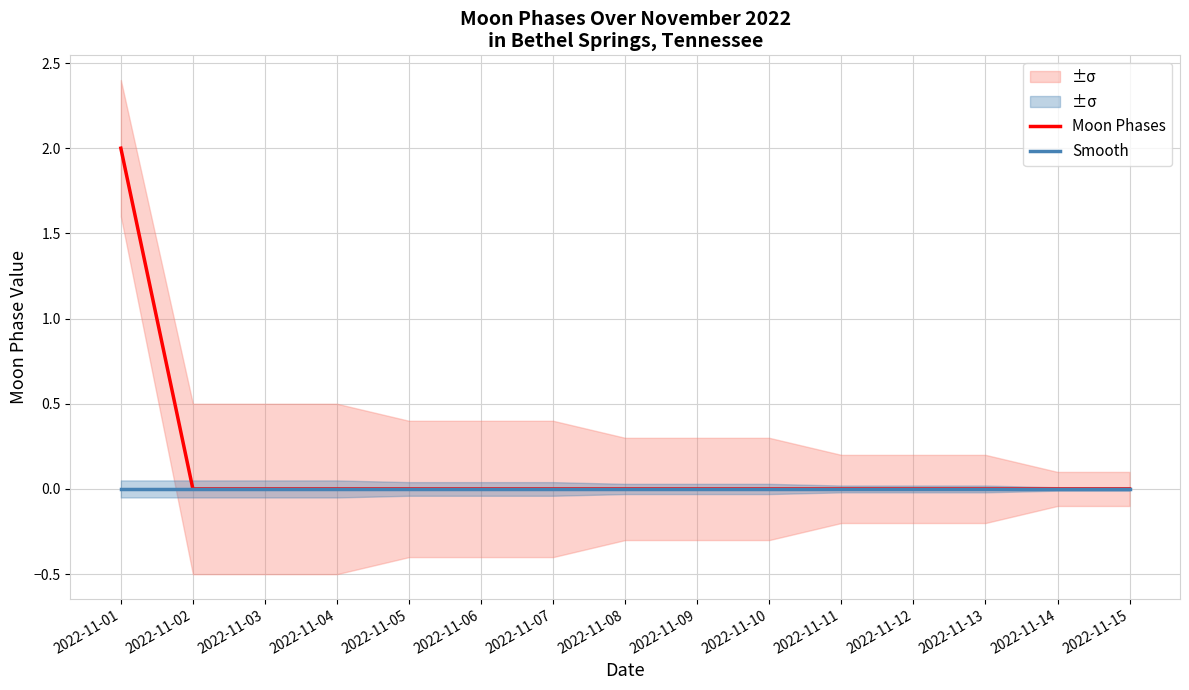

Rank the series by their average value, from lowest to highest.

Smooth, Moon Phases